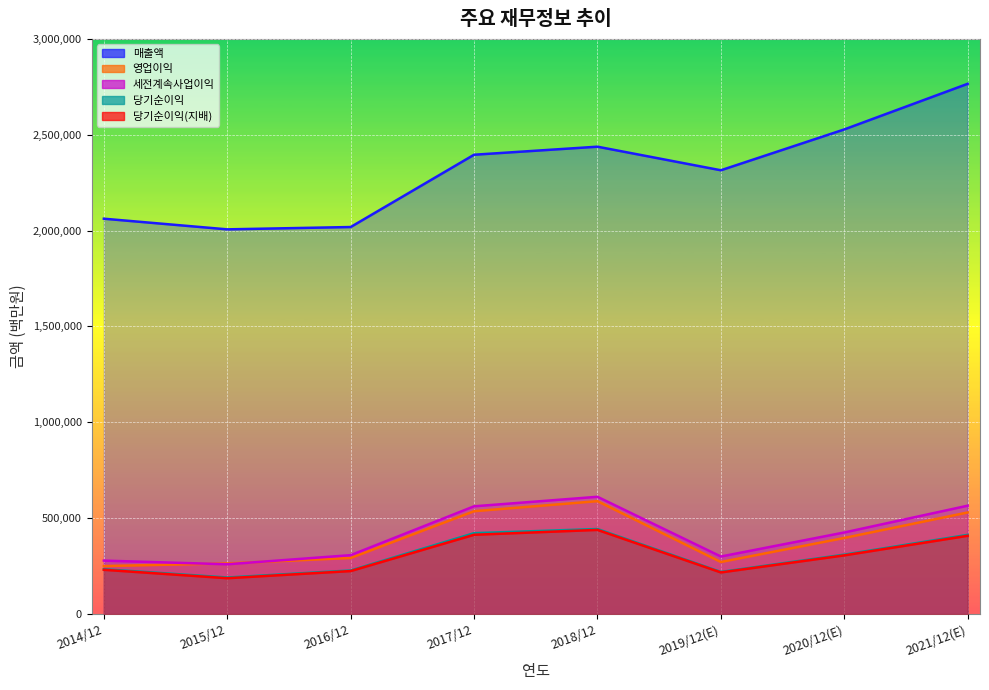

What is the minimum value shown in the chart?

186946